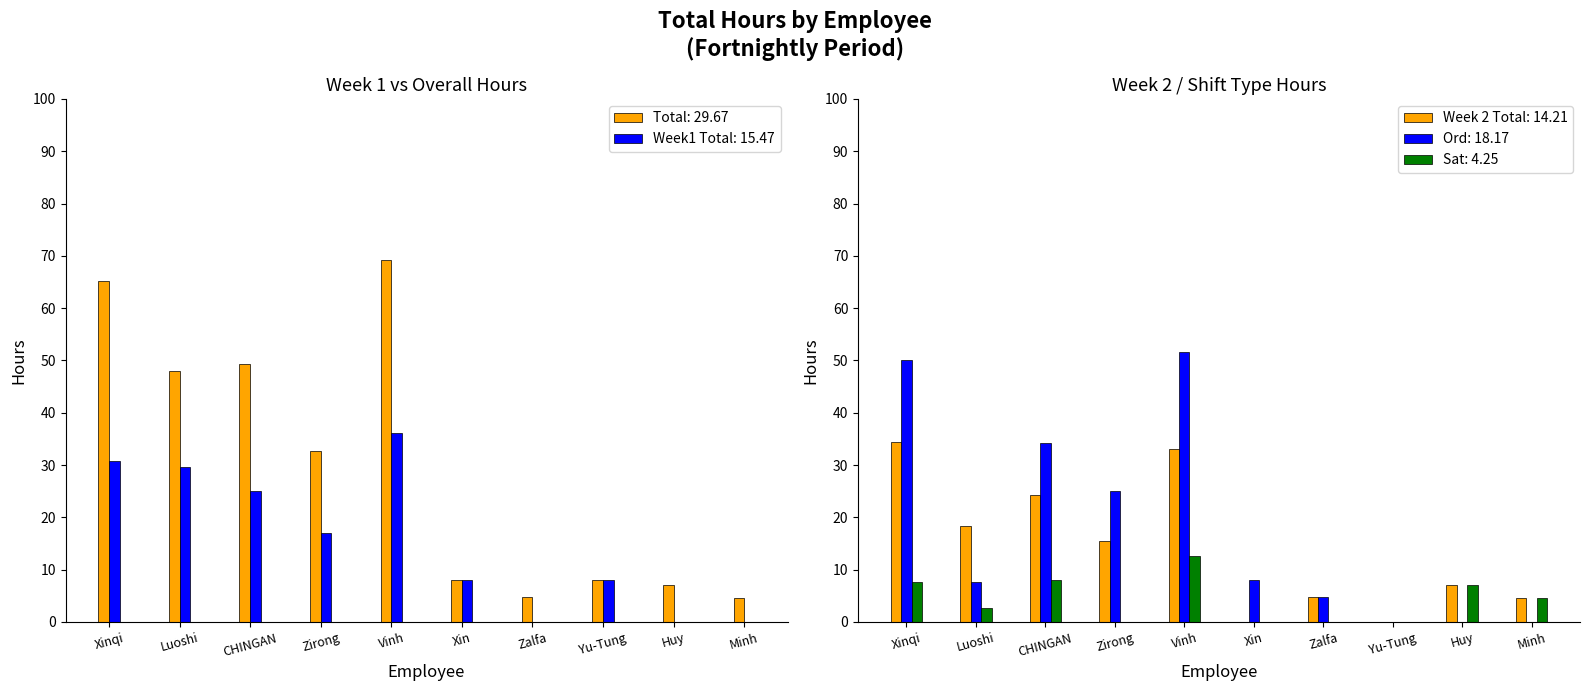

Which label corresponds to the largest value in the chart?

Vinh